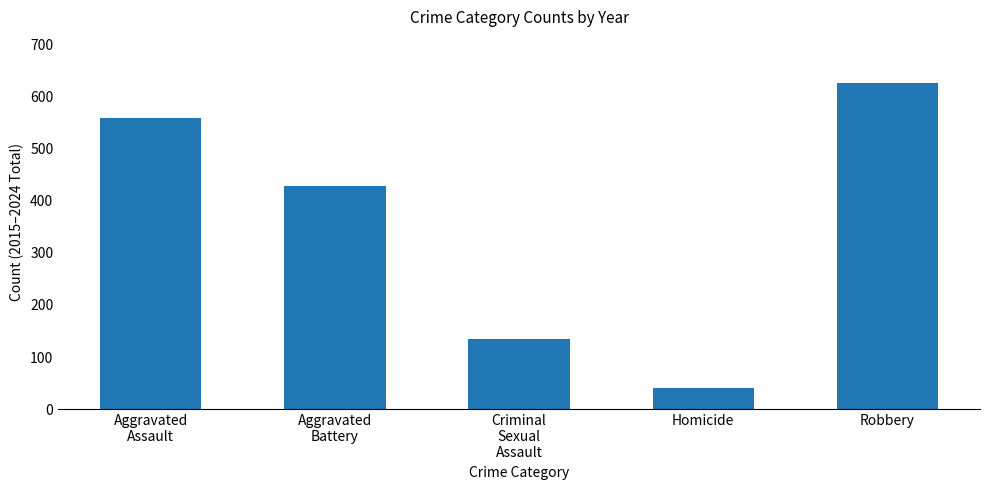

Is it true that the value at Aggravated
Battery is 428?

True